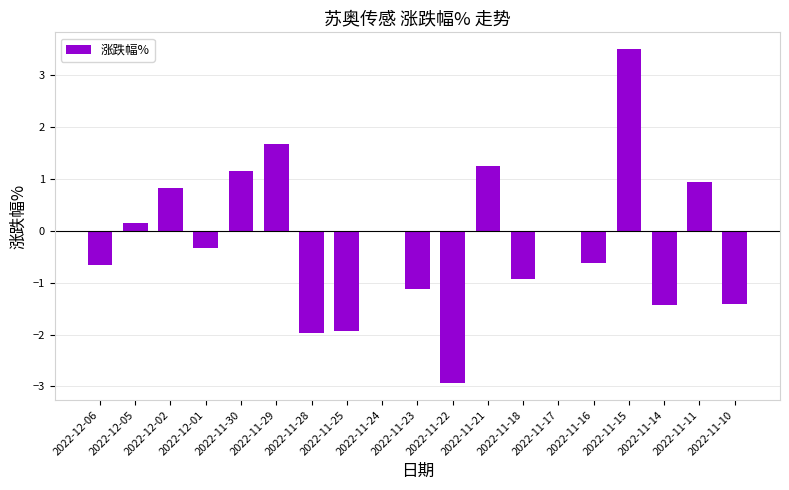

Are the bars grouped side by side (vs. stacked)?

No